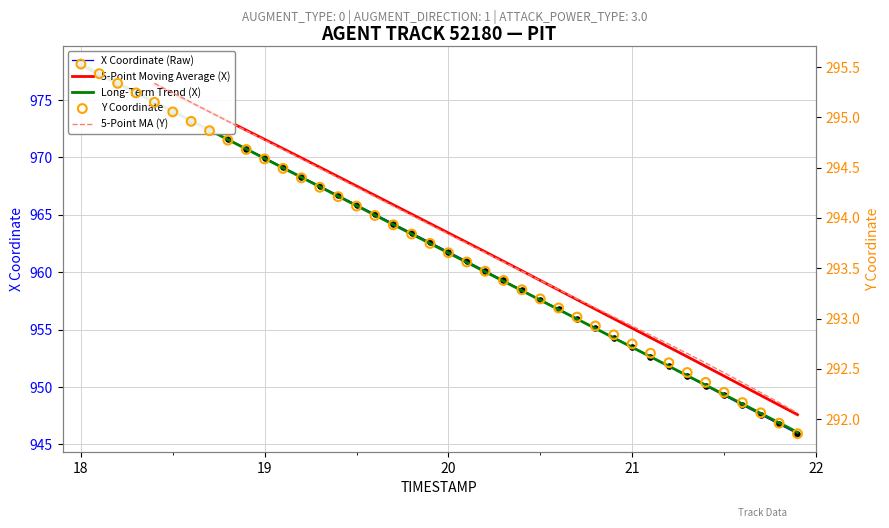

Which series has the largest total across all categories?

X